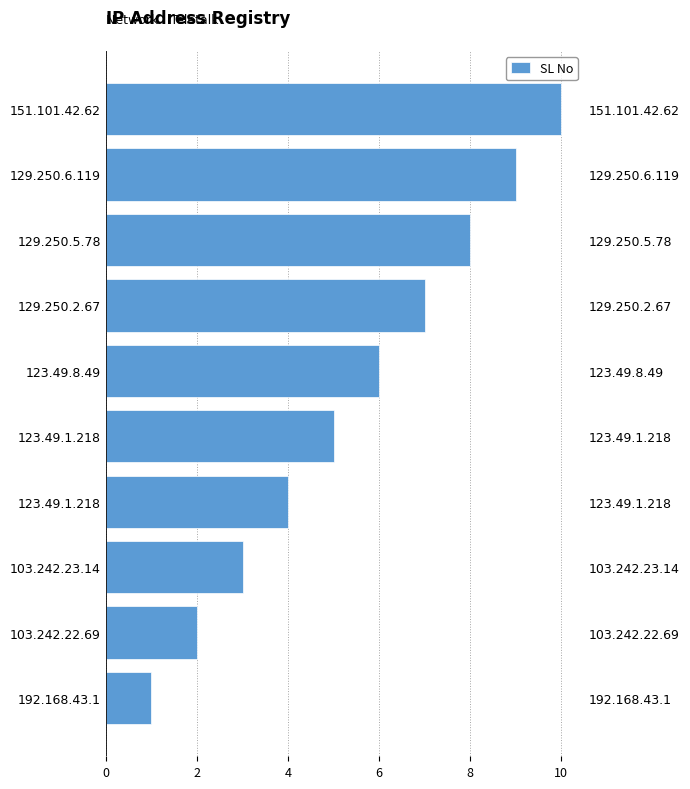

Reading left to right, what are all the values shown in this chart?

1	2	3	4	5	6	7	8	9	10